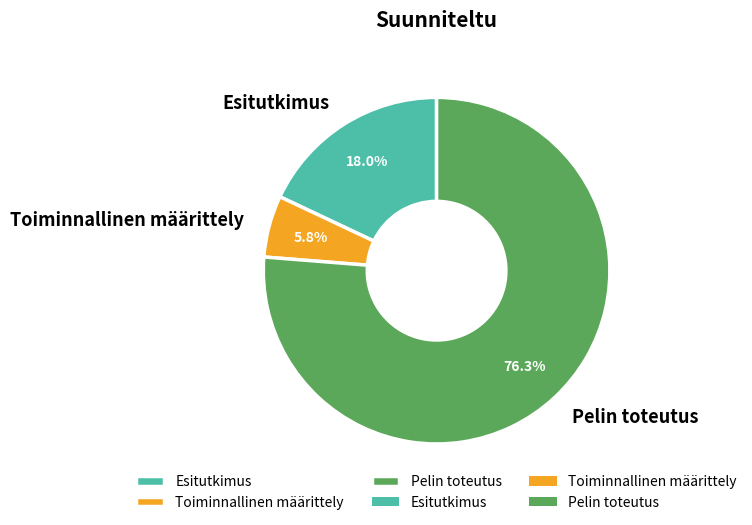

What is the majority slice?

Pelin toteutus